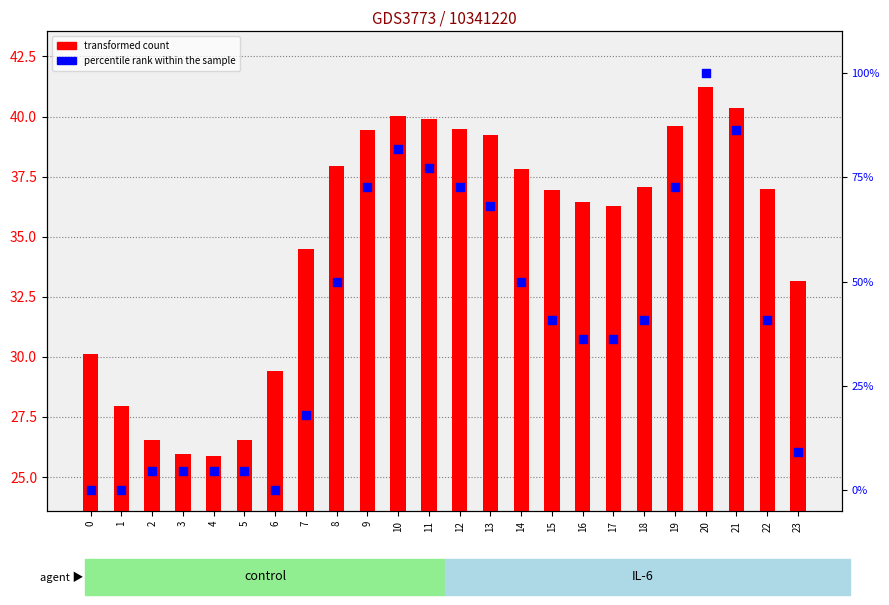

Which series contains the lowest Y value?

percentile rank within the sample